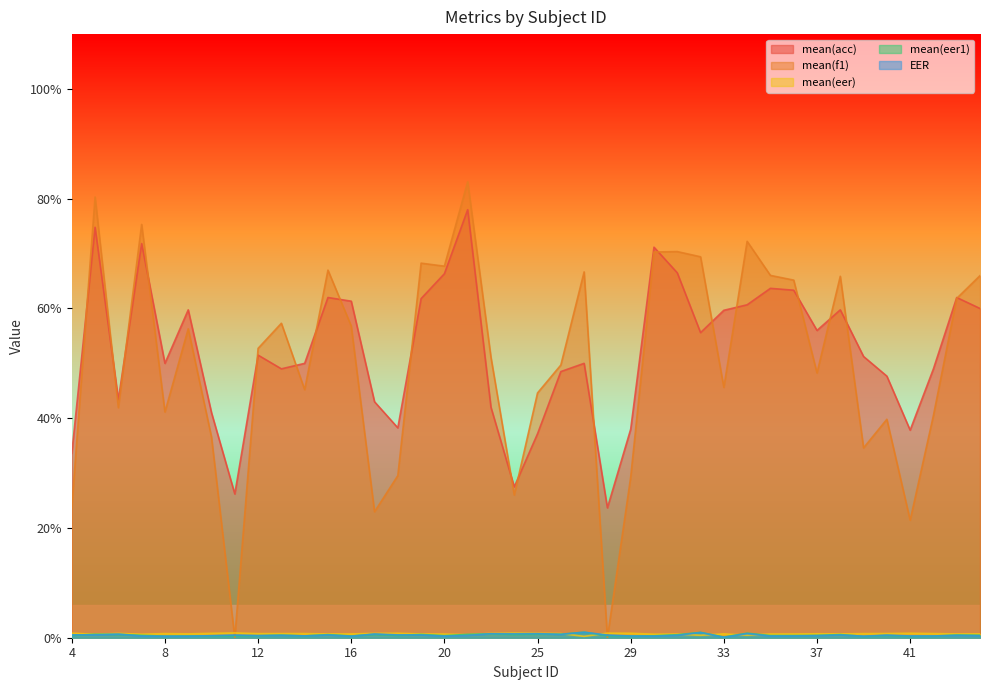

Is the value of mean(eer) at 7 greater than the value of mean(f1) at 39?

No